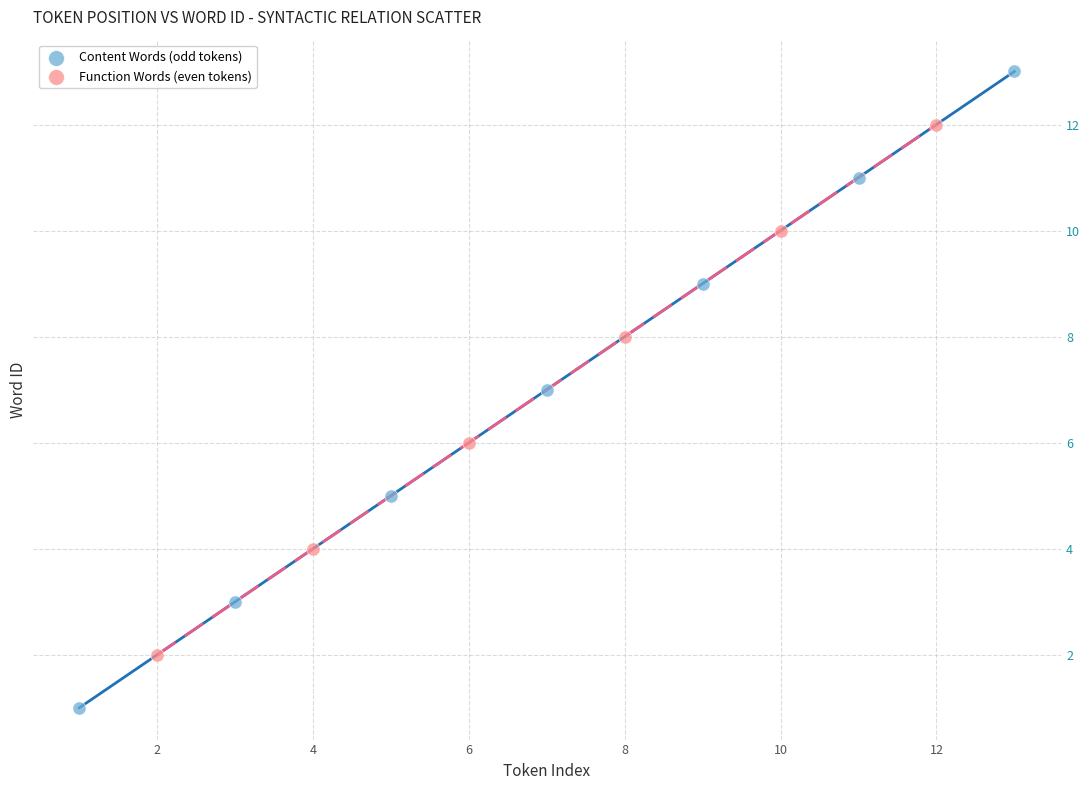

Which series reaches the minimum Y coordinate?

Content Words (odd tokens)